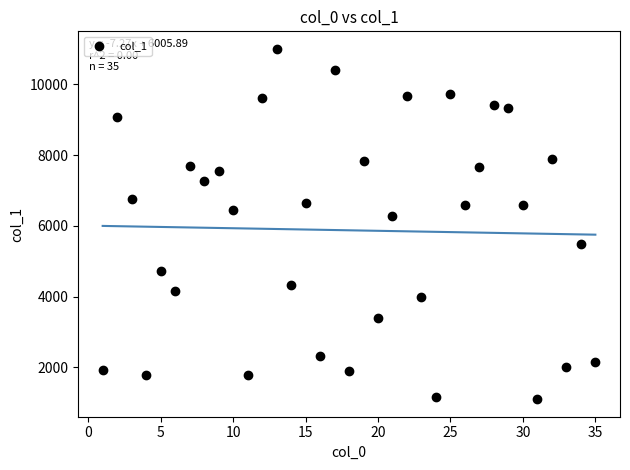

What Y value in the scatter plot is closest to 6052?

6275